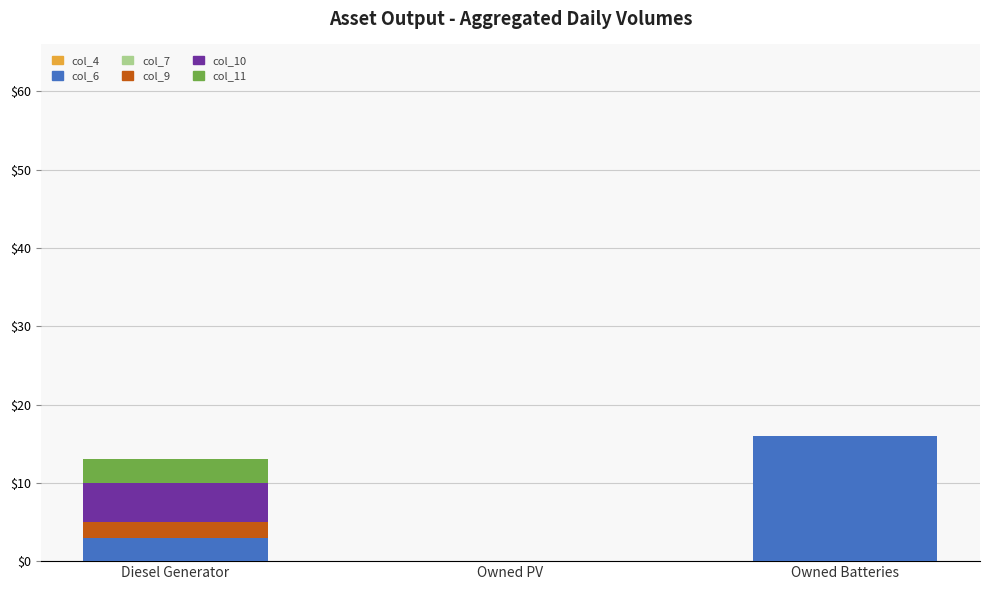

What is the sum of all col_6 values?

19